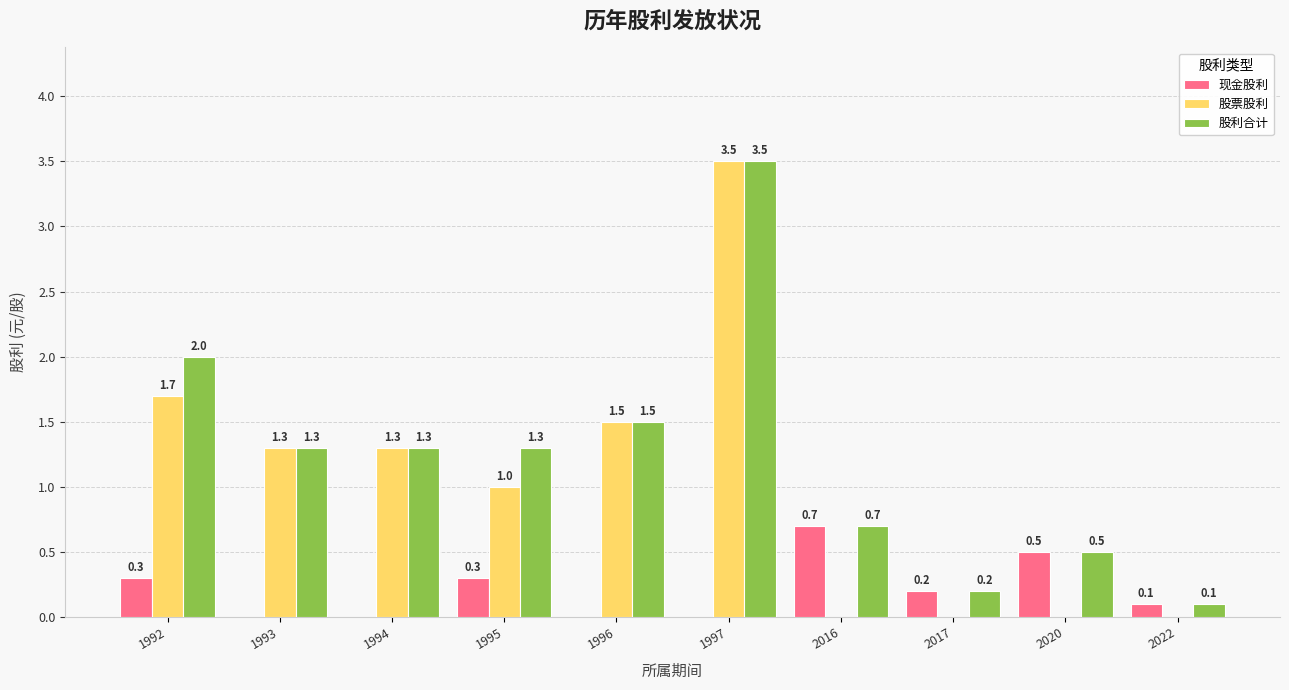

Count the number of categories in the chart.

10